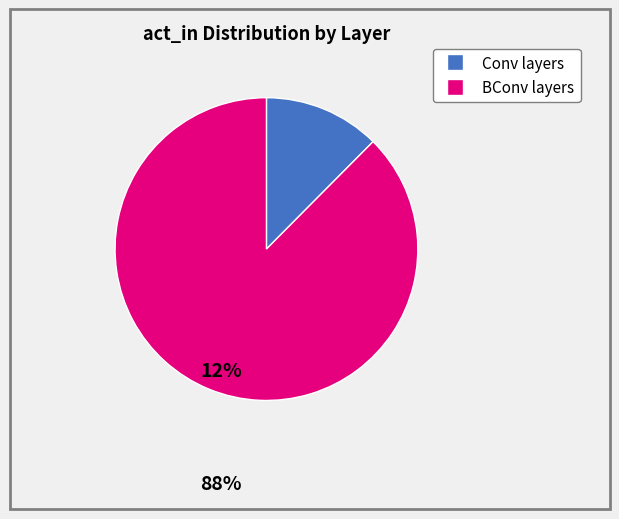

How many slices are in this pie chart?

2